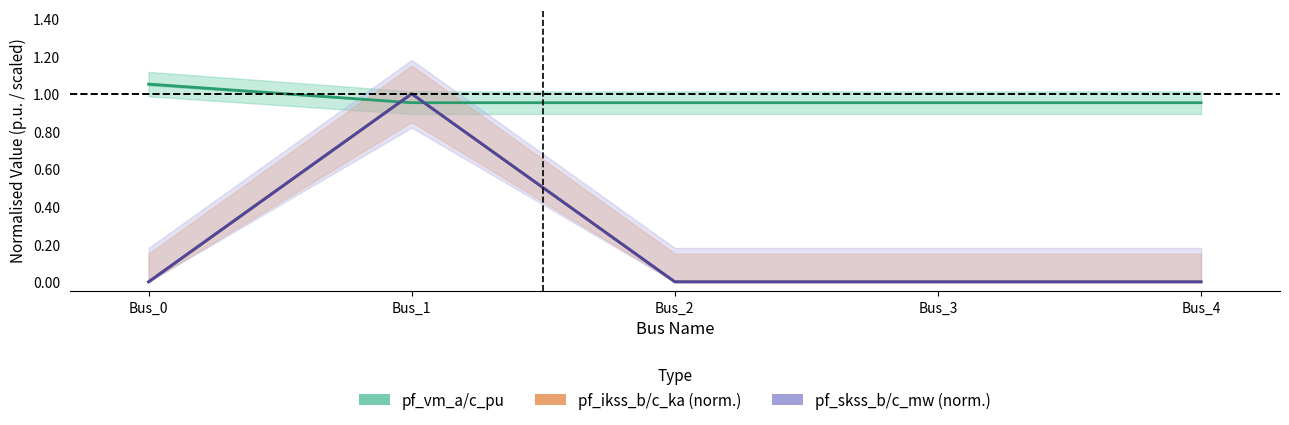

Rank the categories by pf_vm_a/c_pu value from lowest to highest.

Bus_1, Bus_2, Bus_3, Bus_4, Bus_0